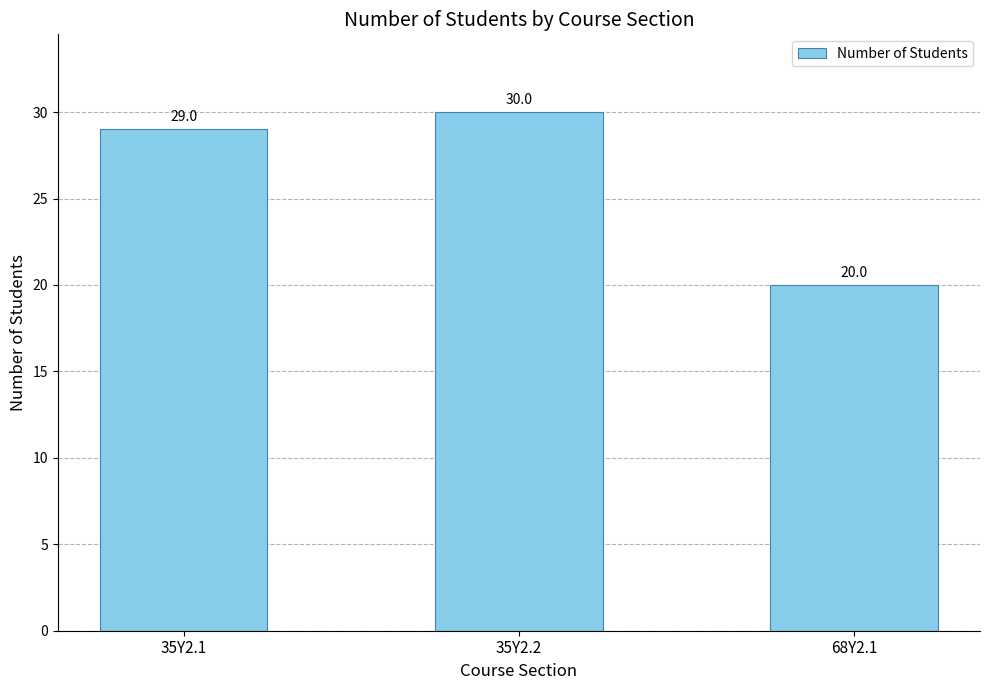

Does the chart contain any negative values?

No